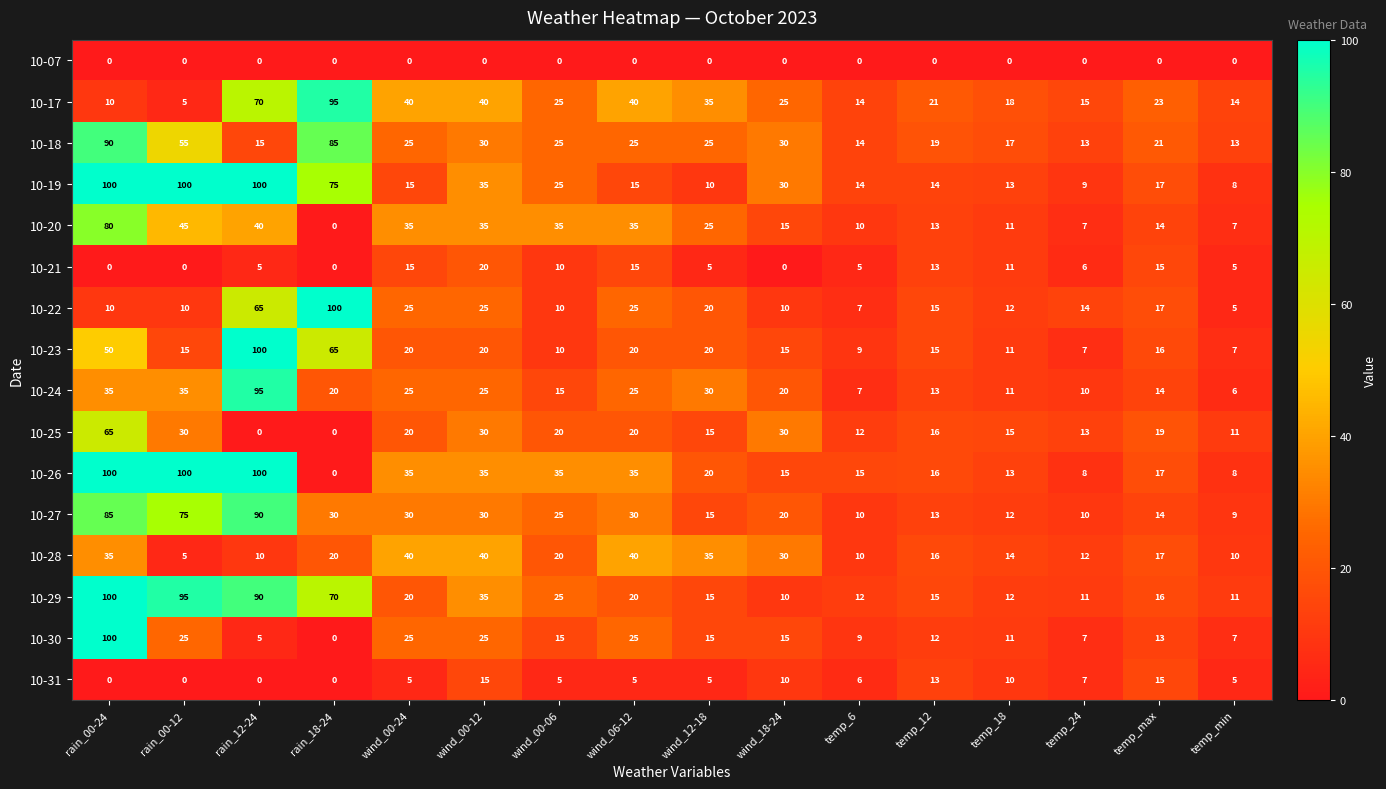

What is the sum of the 10-30 values at wind_06-12 and temp_max?

38